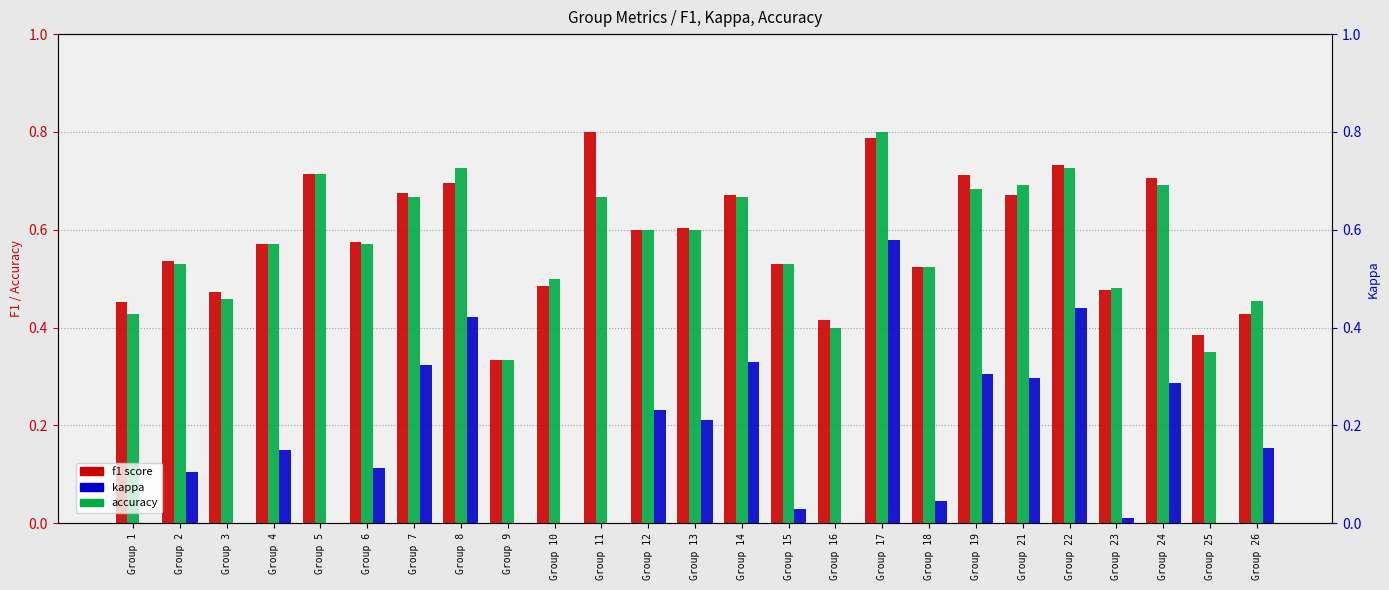

Reading left to right, transcribe all the data shown in this chart.

f1 score: Group 1=0.5	Group 2=0.5	Group 3=0.5	Group 4=0.6	Group 5=0.7	Group 6=0.6	Group 7=0.7	Group 8=0.7	Group 9=0.3	Group 10=0.5	Group 11=0.8	Group 12=0.6	Group 13=0.6	Group 14=0.7	Group 15=0.5	Group 16=0.4	Group 17=0.8	Group 18=0.5	Group 19=0.7	Group 21=0.7	Group 22=0.7	Group 23=0.5	Group 24=0.7	Group 25=0.4	Group 26=0.4
accuracy: Group 1=0.4	Group 2=0.5	Group 3=0.5	Group 4=0.6	Group 5=0.7	Group 6=0.6	Group 7=0.7	Group 8=0.7	Group 9=0.3	Group 10=0.5	Group 11=0.7	Group 12=0.6	Group 13=0.6	Group 14=0.7	Group 15=0.5	Group 16=0.4	Group 17=0.8	Group 18=0.5	Group 19=0.7	Group 21=0.7	Group 22=0.7	Group 23=0.5	Group 24=0.7	Group 25=0.3	Group 26=0.5
kappa: Group 1=0.0	Group 2=0.1	Group 3=0.0	Group 4=0.1	Group 5=0.0	Group 6=0.1	Group 7=0.3	Group 8=0.4	Group 9=0.0	Group 10=0.0	Group 11=0.0	Group 12=0.2	Group 13=0.2	Group 14=0.3	Group 15=0.0	Group 16=0.0	Group 17=0.6	Group 18=0.0	Group 19=0.3	Group 21=0.3	Group 22=0.4	Group 23=0.0	Group 24=0.3	Group 25=0.0	Group 26=0.2